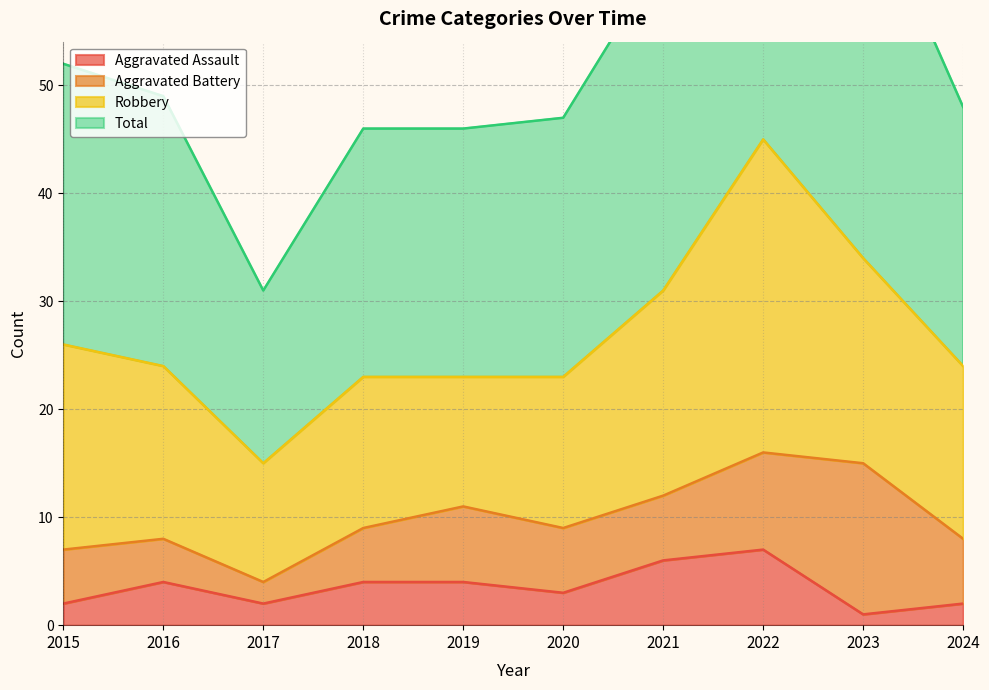

Count the Aggravated Assault values in the range 2 to 4.

7